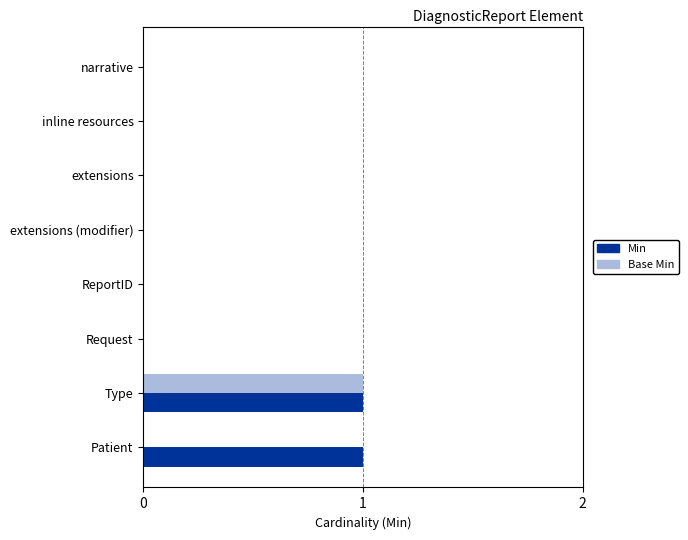

The value of Base Min at Request is 0. True or false?

True